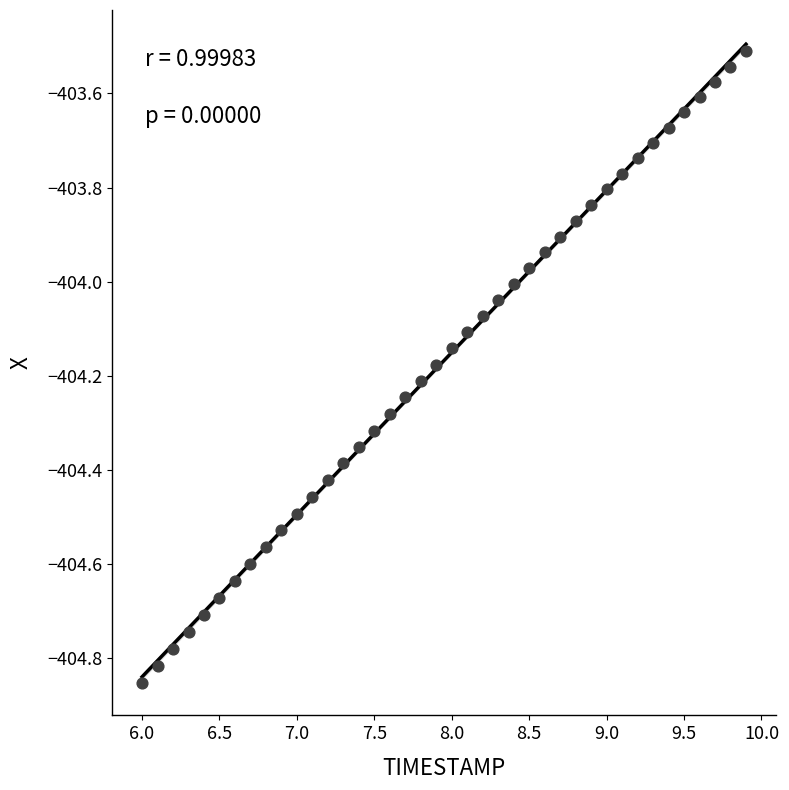

What is the range of Y values (max minus min)?

1.3